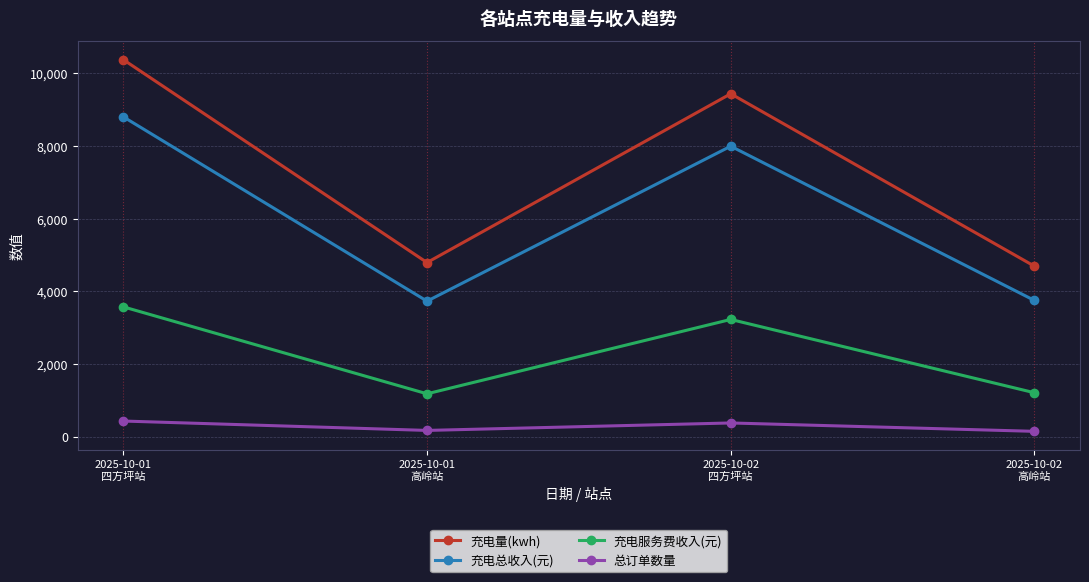

At which category is the sum across all series the highest?

2025-10-01
四方坪站